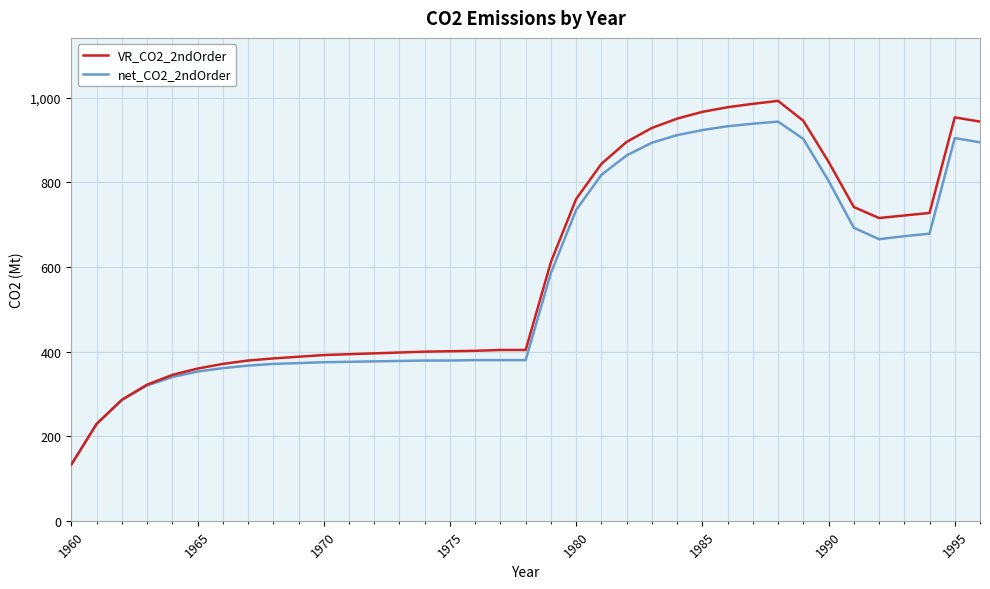

What is the smallest value displayed?

133